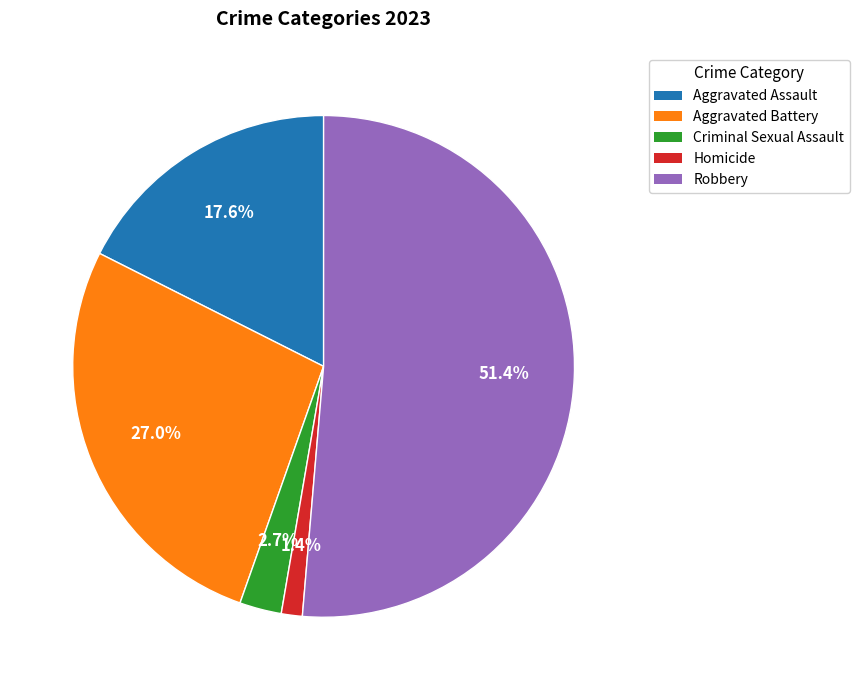

What percentage is the Homicide slice, to the nearest percent?

1%